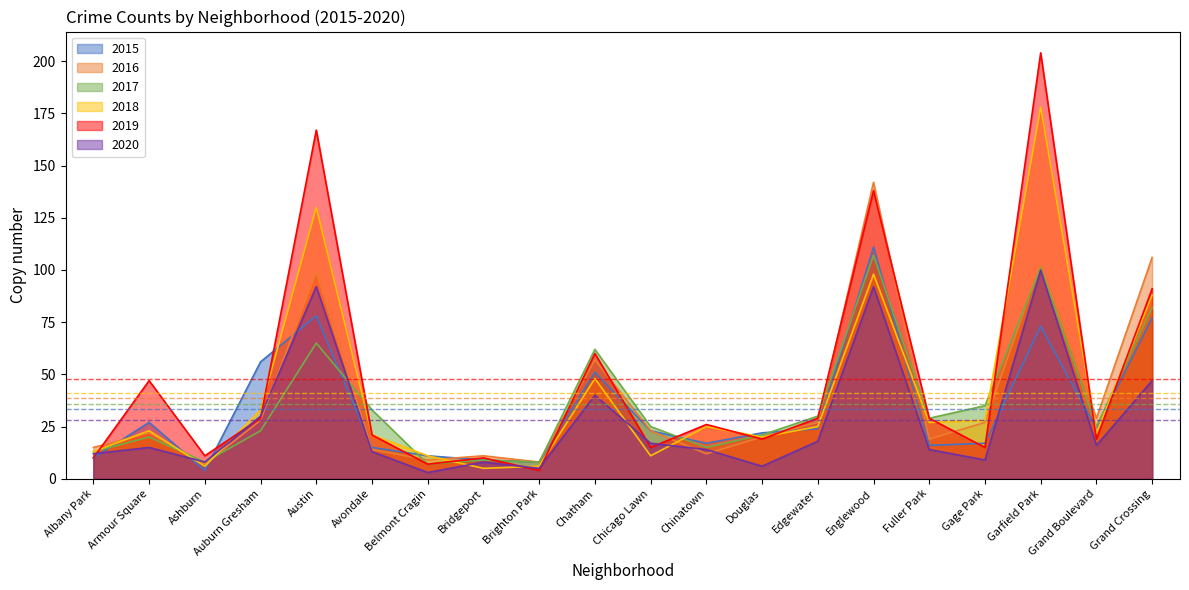

What is the total value across all series at Grand Boulevard?

135